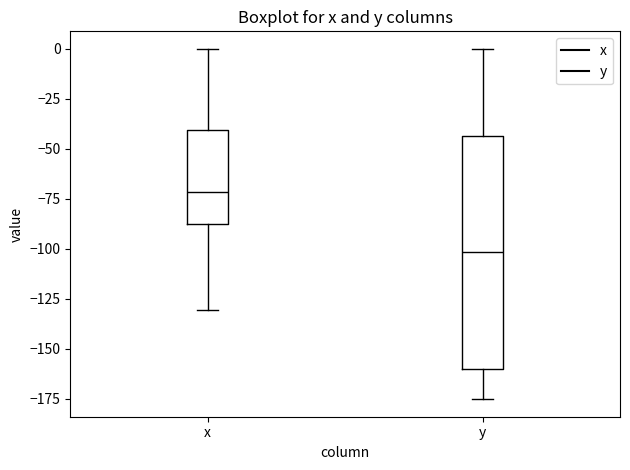

Which box has the lowest median line?

y